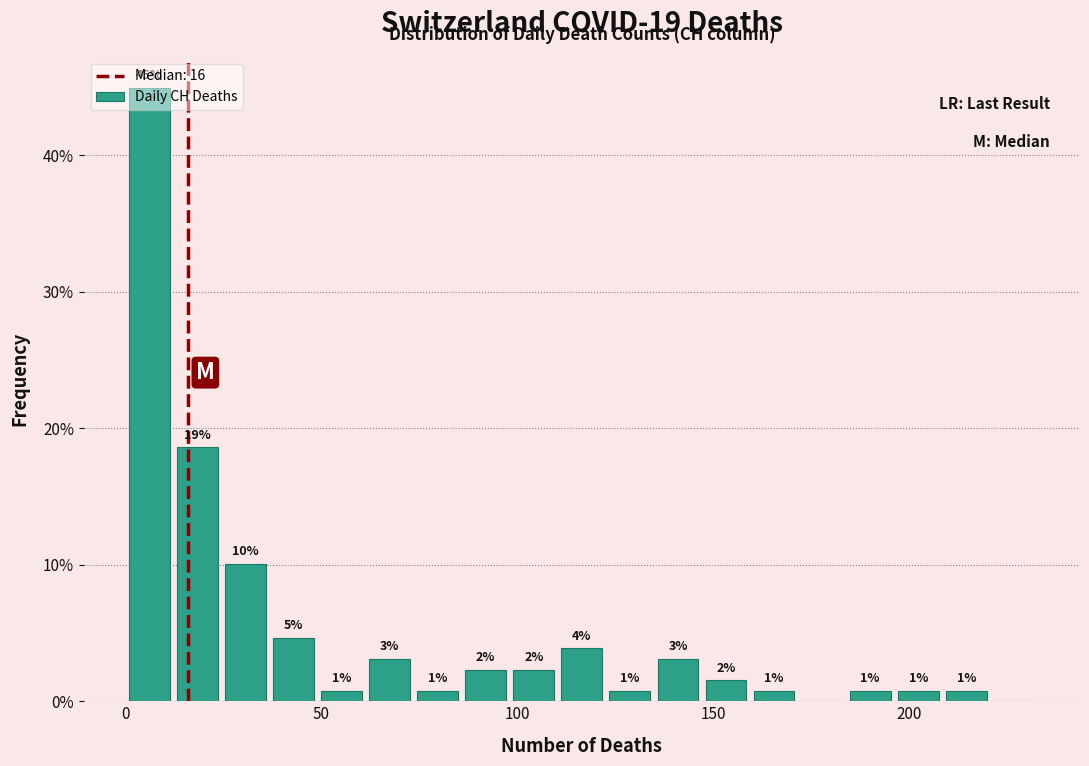

Read against the x-axis, roughly where is the centre of the tallest bar?

5